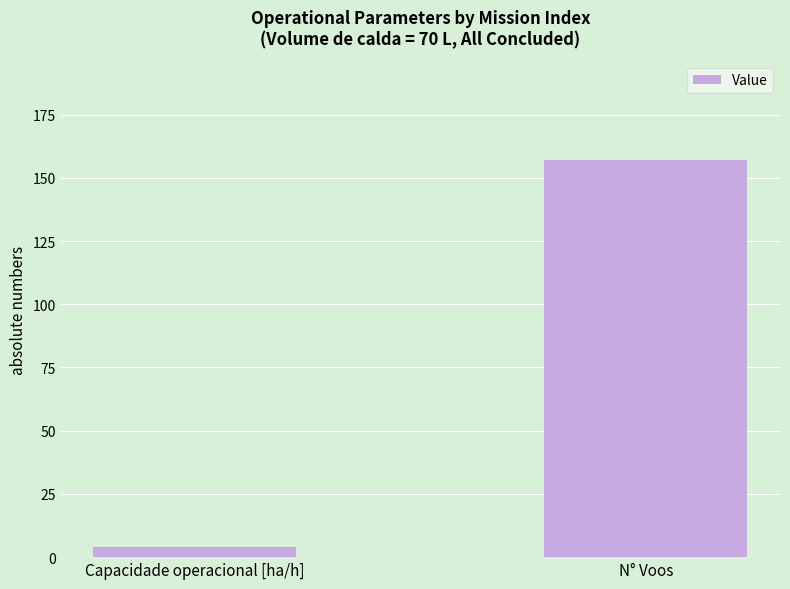

Rank the categories by value from highest to lowest.

N° Voos, Capacidade operacional [ha/h]